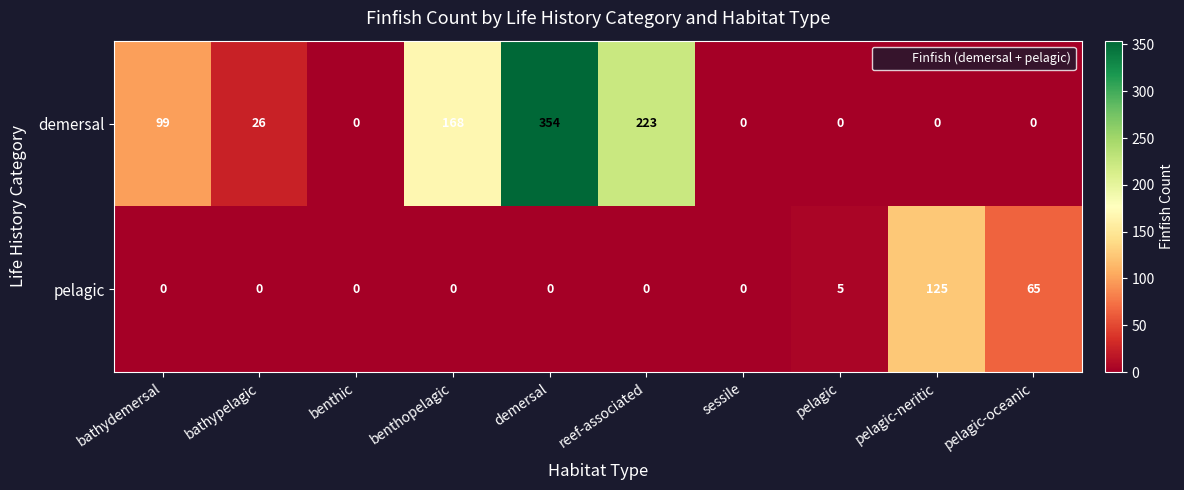

Reading left to right, extract all data points from this chart.

demersal: 99	26	0	168	354	223	0	0	0	0
pelagic: 0	0	0	0	0	0	0	5	125	65